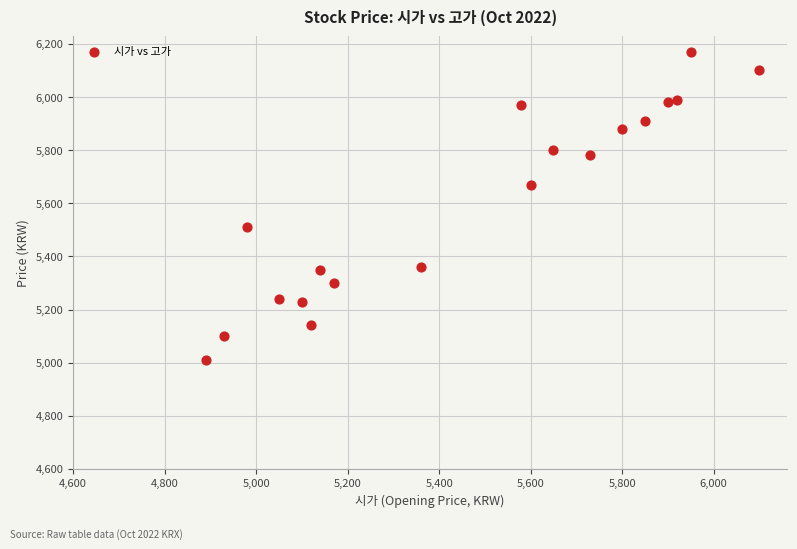

What is the range of Y values (max minus min)?

1160